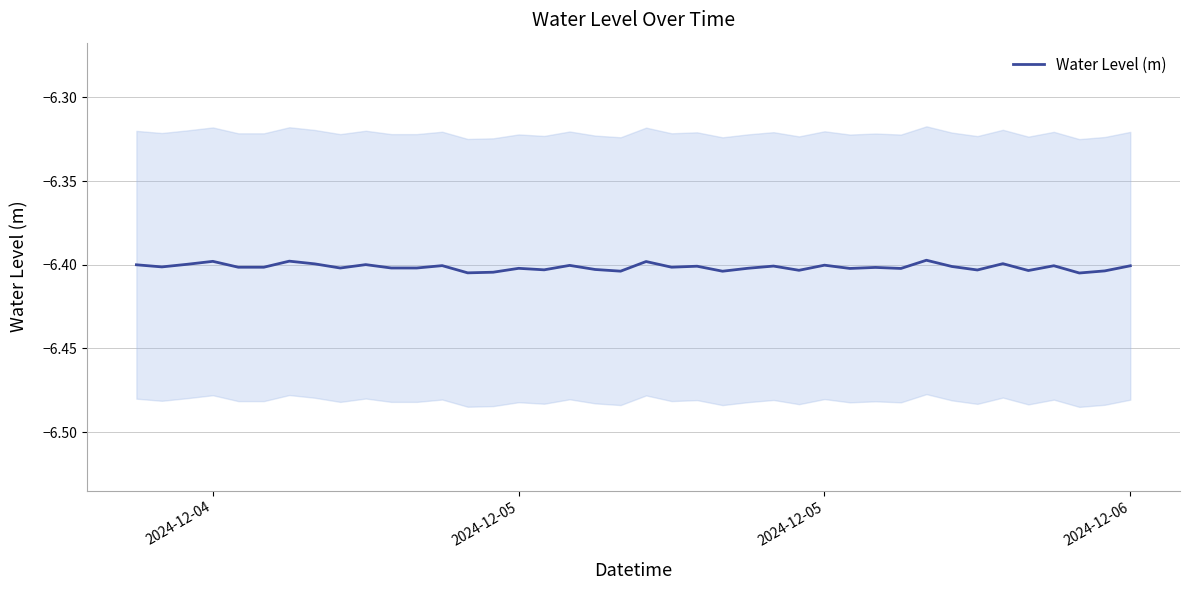

True or false: the data has more than 2 interior local peaks.

True